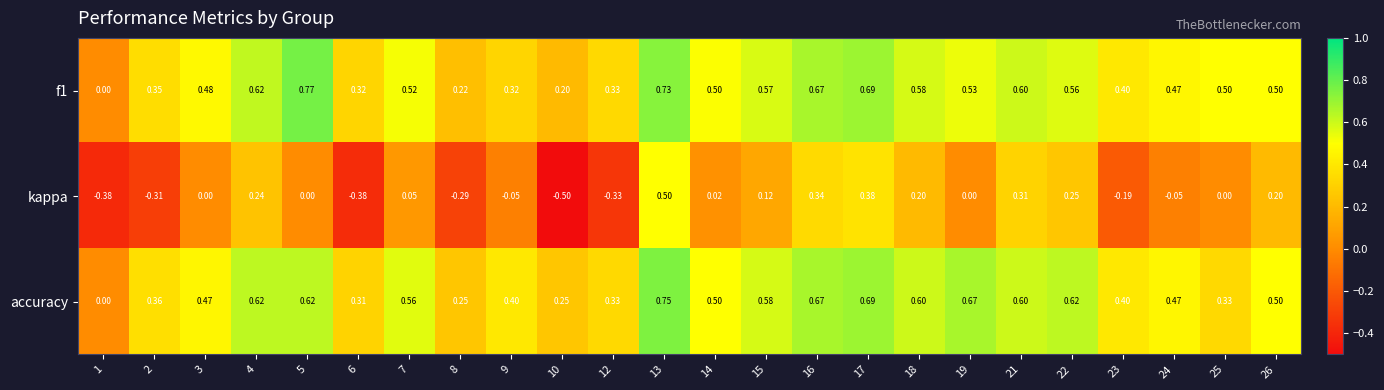

At which category does the chart reach its peak across all series?

5